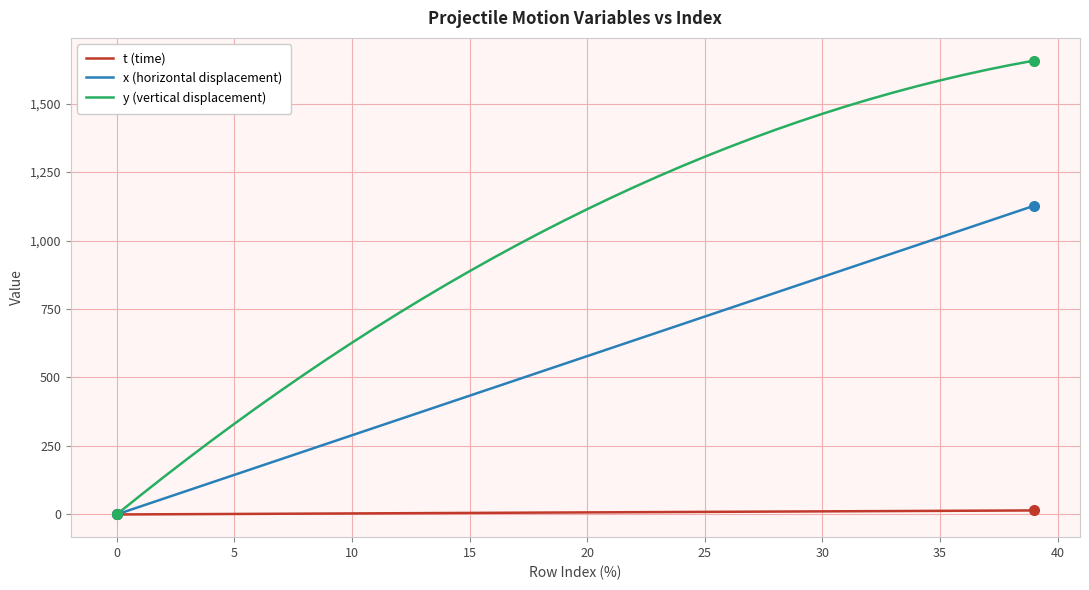

Which series has the largest total across all categories?

y (vertical displacement)